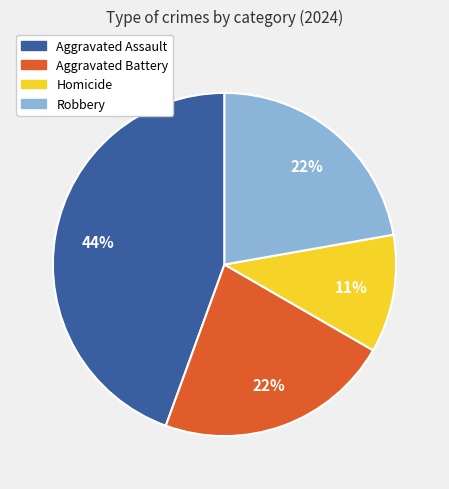

Does Robbery account for over 50% of the chart?

No